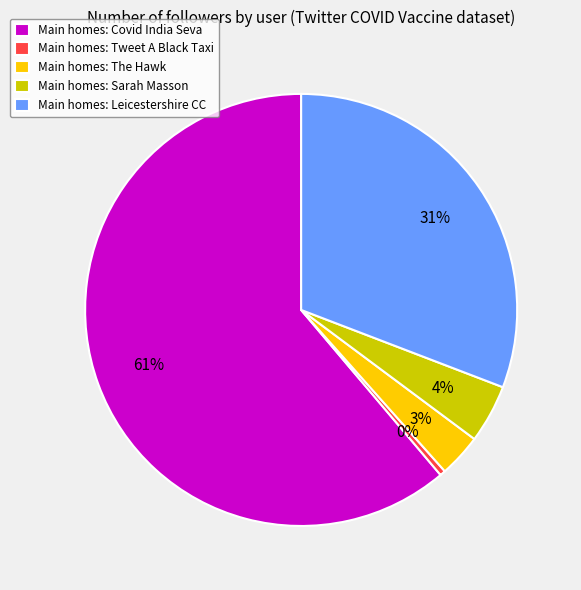

How many slices are in this pie chart?

5